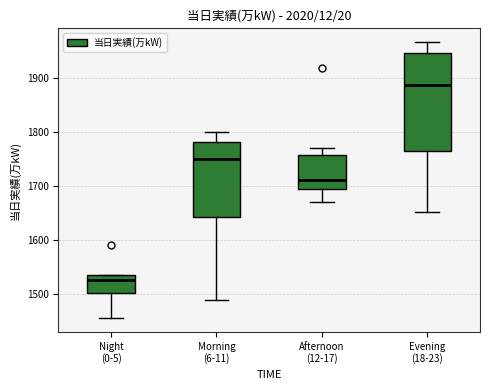

Where is the upper edge of the box for Evening (18-23) on the y-axis? The values are not printed on the chart, so give them approximately, as read against the axis.

1950